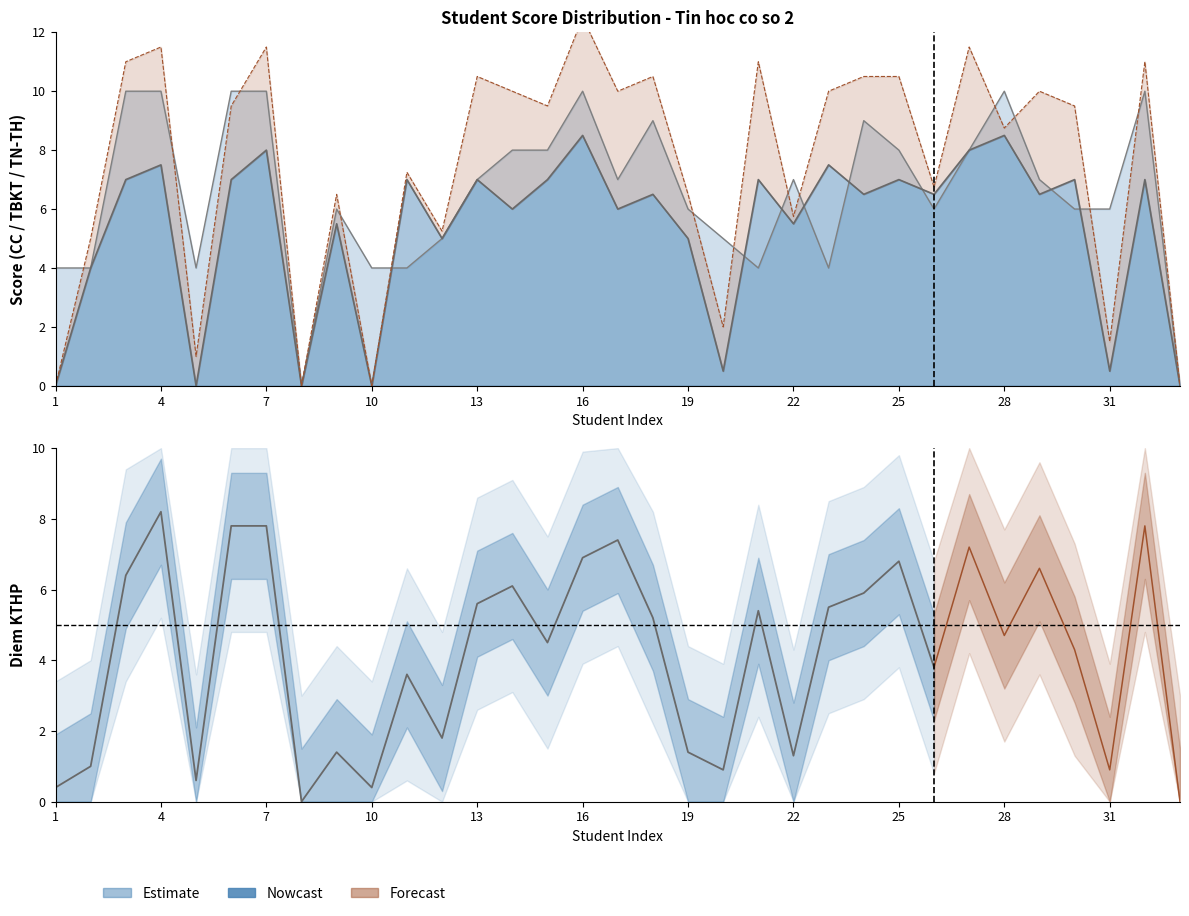

True or false: Diem TBKT and Diem CC intersect in this chart.

True